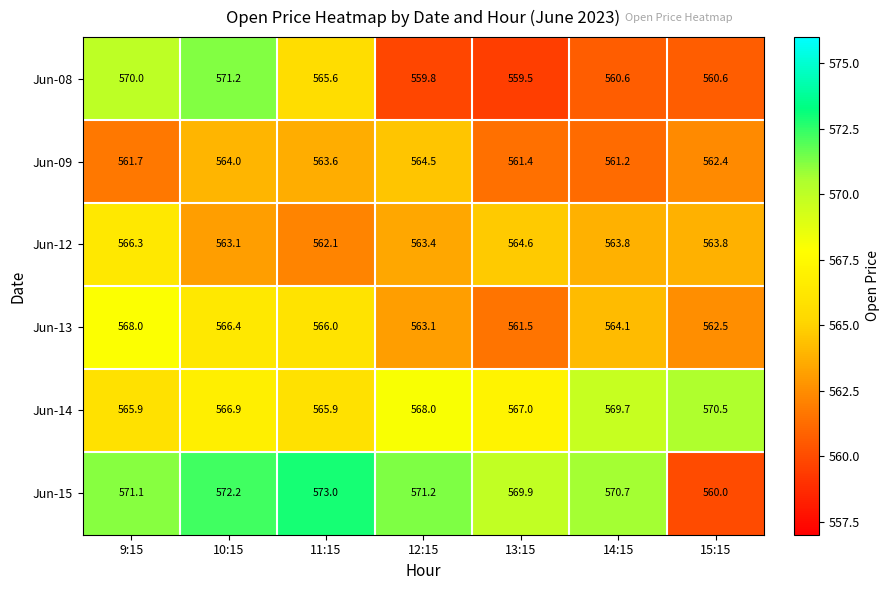

How many series are shown in this chart?

6